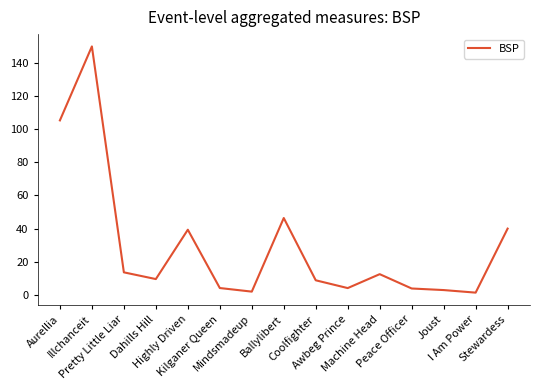

What is the maximum value shown in the chart?

150.0